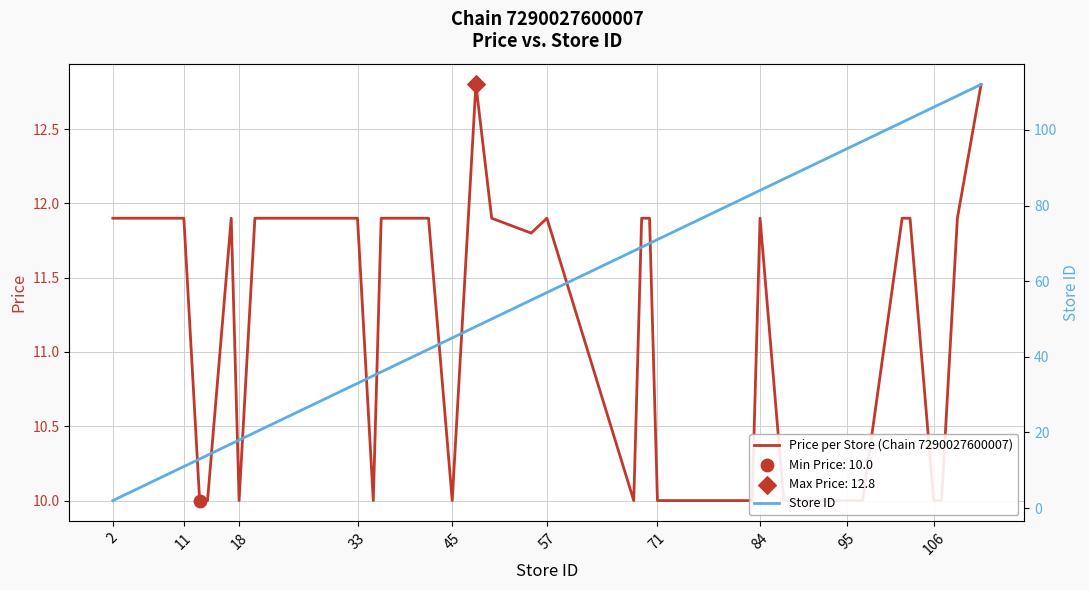

Which series contains the lowest Y value?

Store ID